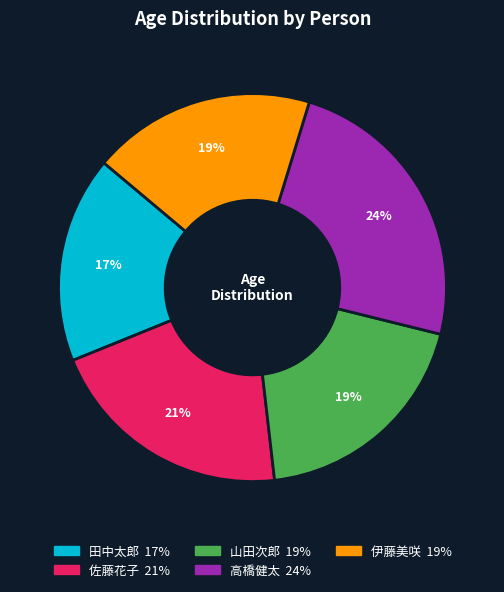

Which category has the smallest portion of the pie?

田中太郎